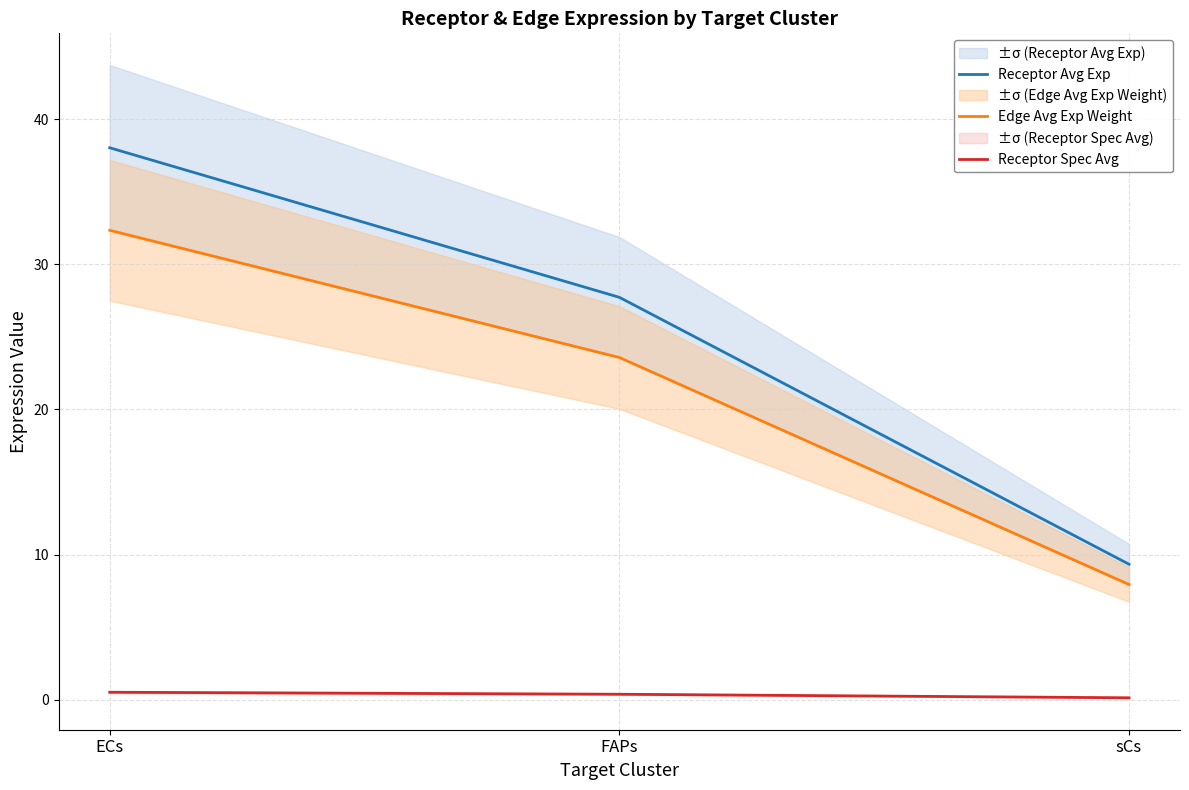

At which category does the chart reach its peak across all series?

ECs